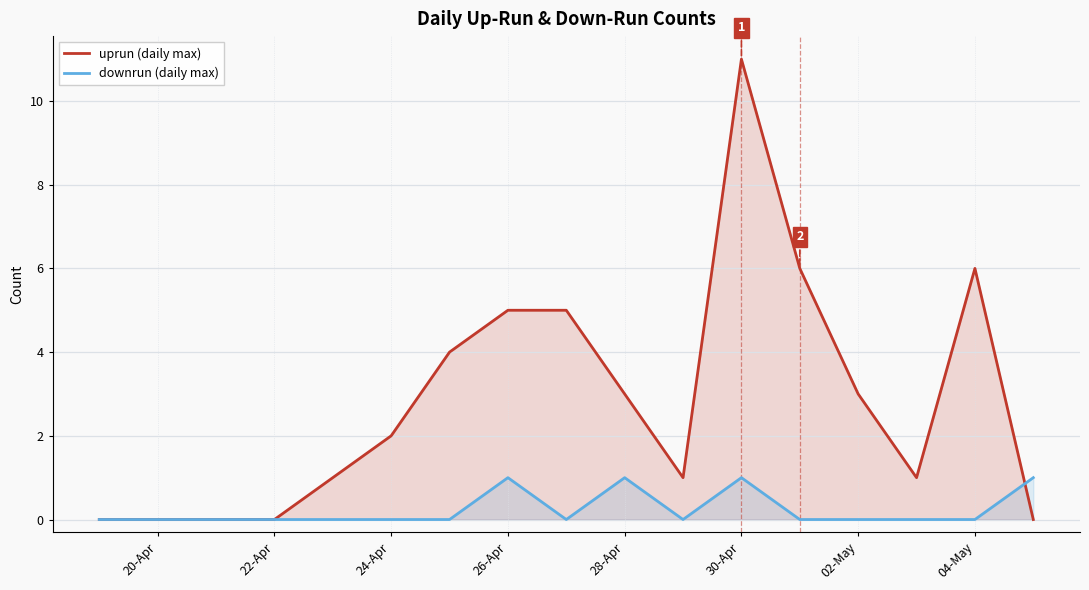

The downrun (daily max) series shows 0 at 22-Apr. True or false?

True